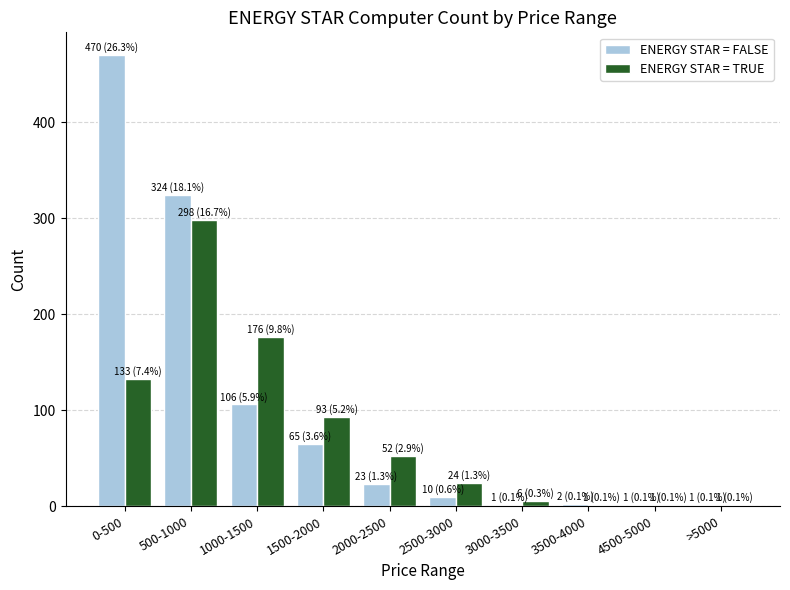

What is the sum of all ENERGY STAR = FALSE values?

1003